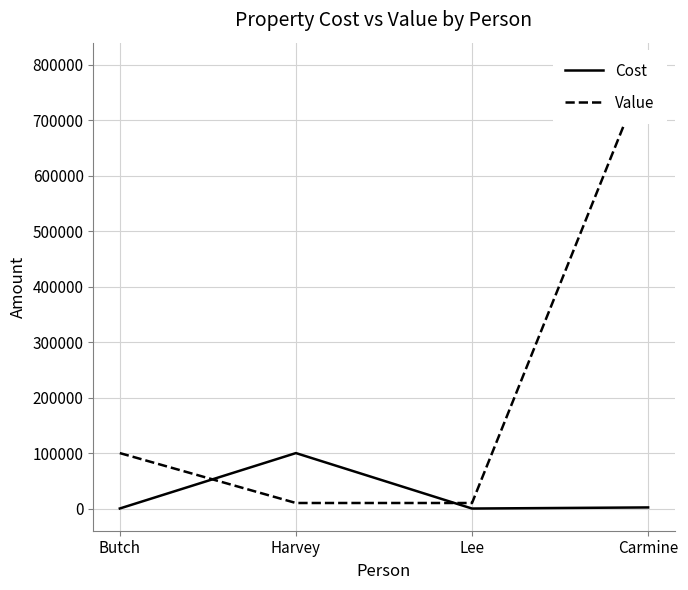

Is it true that Cost equals 2000 at Carmine?

True